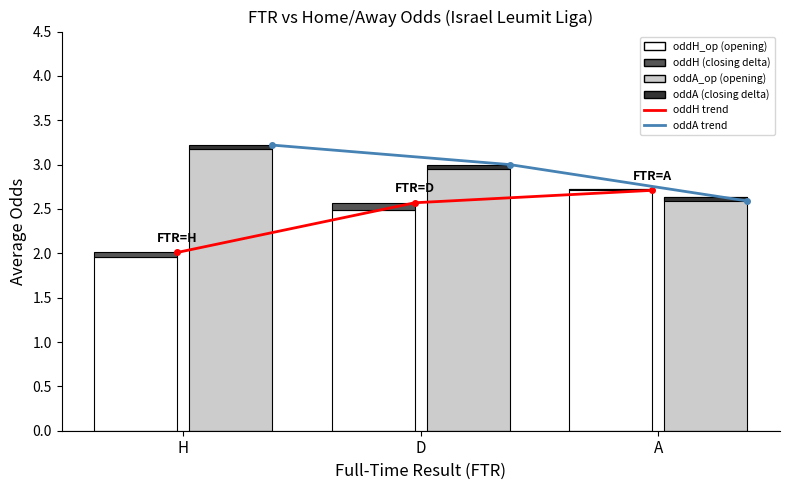

What are all the series names shown in the legend?

oddH trend, oddA trend, oddH_op (opening), oddH (closing), oddA_op (opening), oddA (closing)